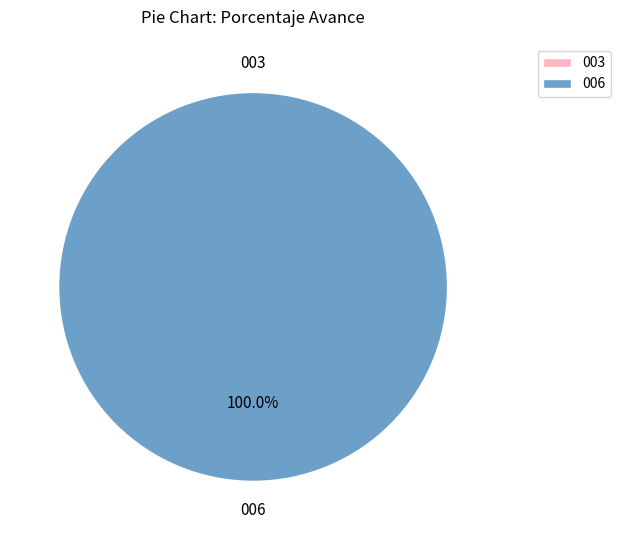

What is the total percentage of 006: PLANEAMIENTO GUBERNAMENTAL and 003: ADMINISTRACION?

100.0%